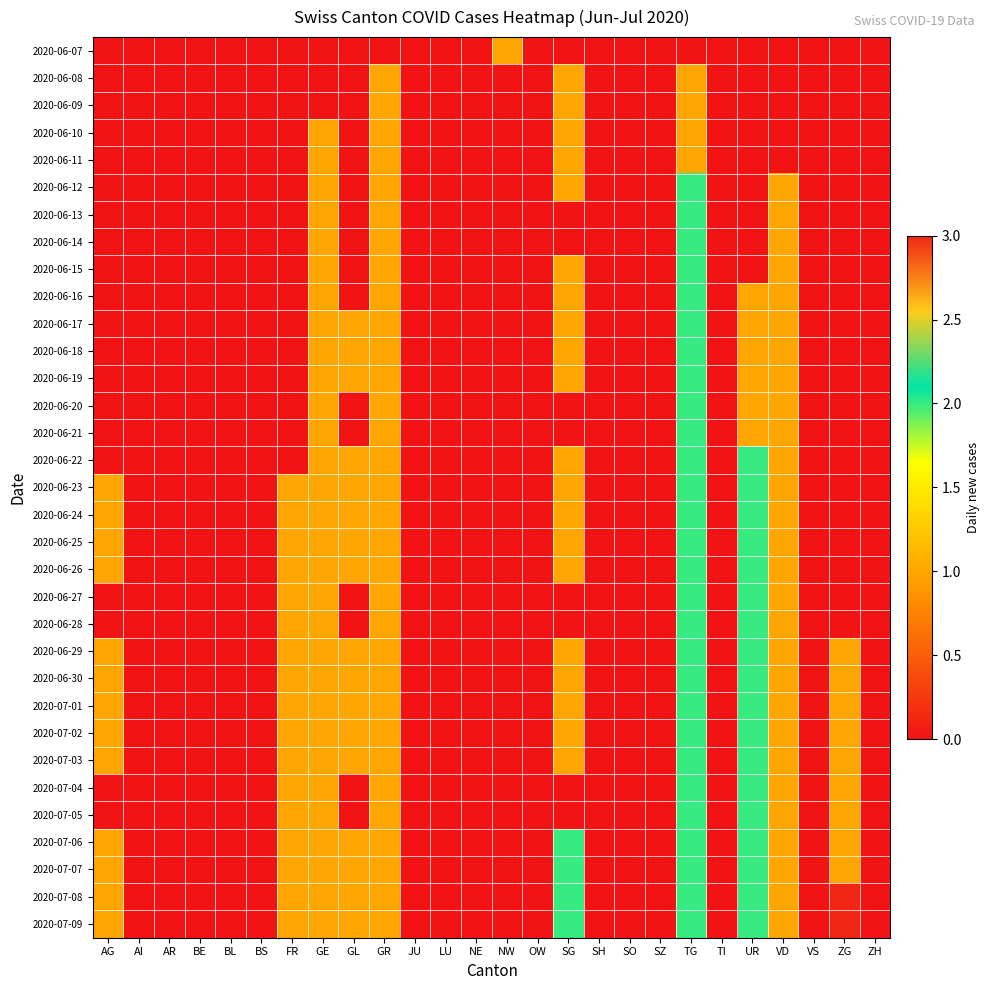

Rank the series at ZH from highest to lowest value.

2020-06-07, 2020-06-08, 2020-06-09, 2020-06-10, 2020-06-11, 2020-06-12, 2020-06-13, 2020-06-14, 2020-06-15, 2020-06-16, 2020-06-17, 2020-06-18, 2020-06-19, 2020-06-20, 2020-06-21, 2020-06-22, 2020-06-23, 2020-06-24, 2020-06-25, 2020-06-26, 2020-06-27, 2020-06-28, 2020-06-29, 2020-06-30, 2020-07-01, 2020-07-02, 2020-07-03, 2020-07-04, 2020-07-05, 2020-07-06, 2020-07-07, 2020-07-08, 2020-07-09